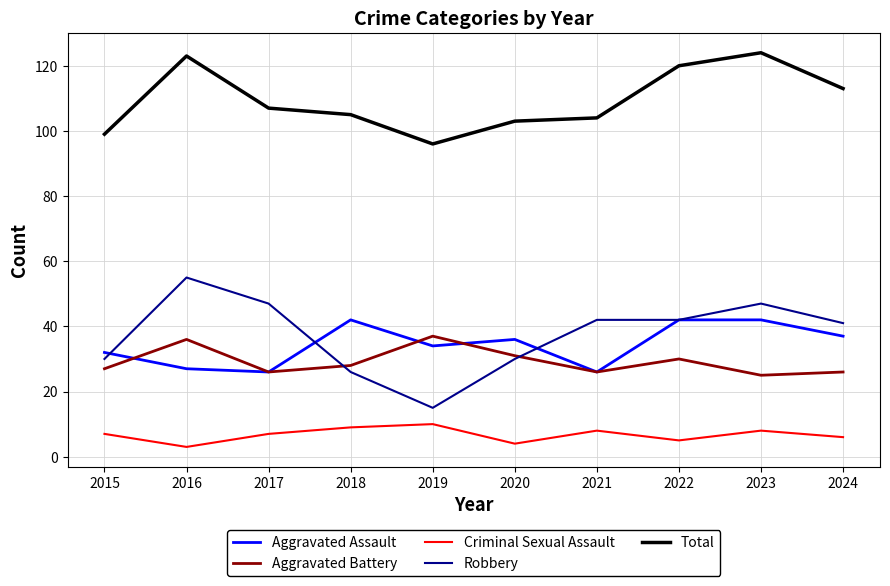

What are all the series names shown in the legend?

Aggravated Assault, Aggravated Battery, Criminal Sexual Assault, Robbery, Total